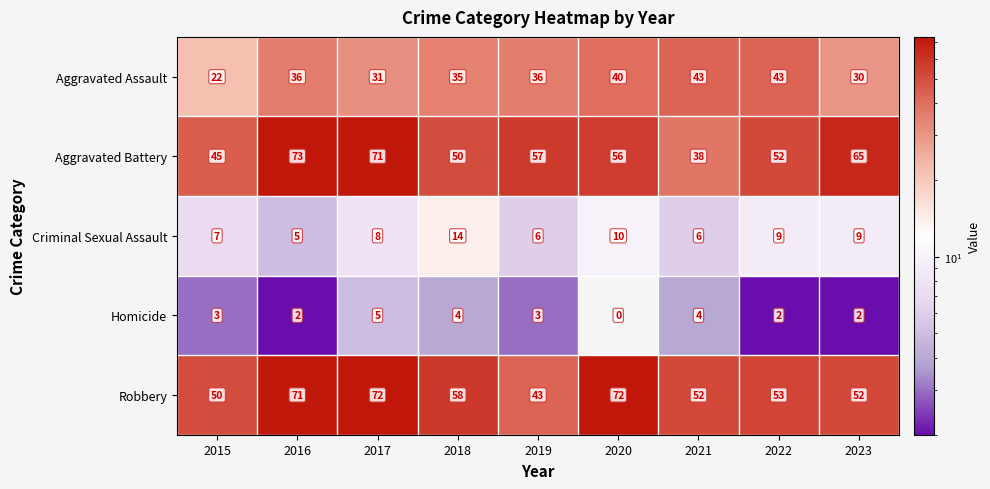

At how many categories does at least one series exceed 69?

3